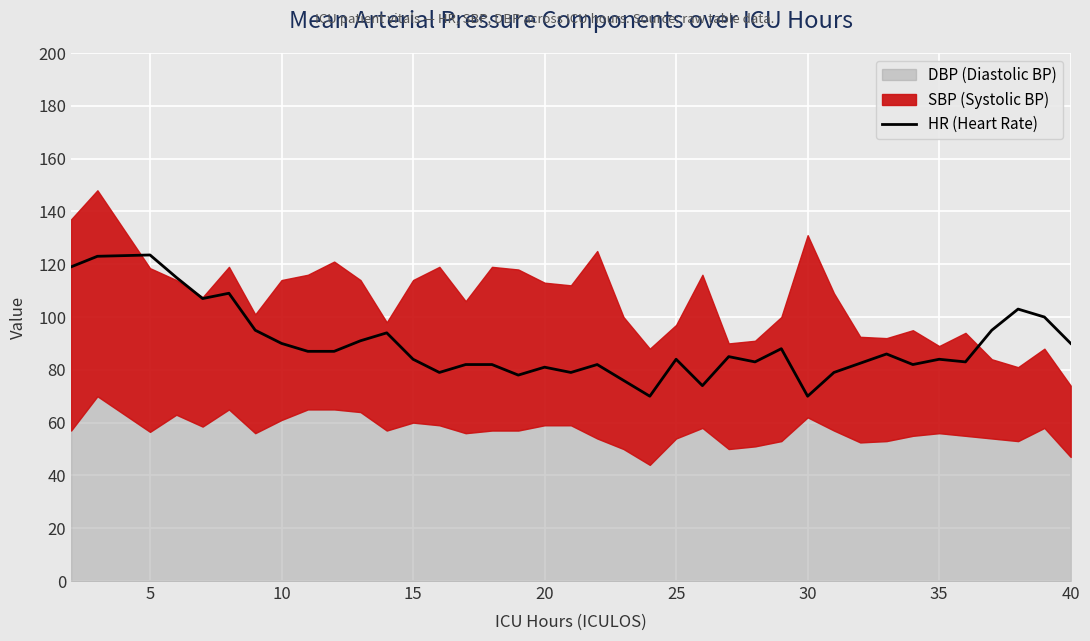

What is the maximum value shown in the chart?

123.5